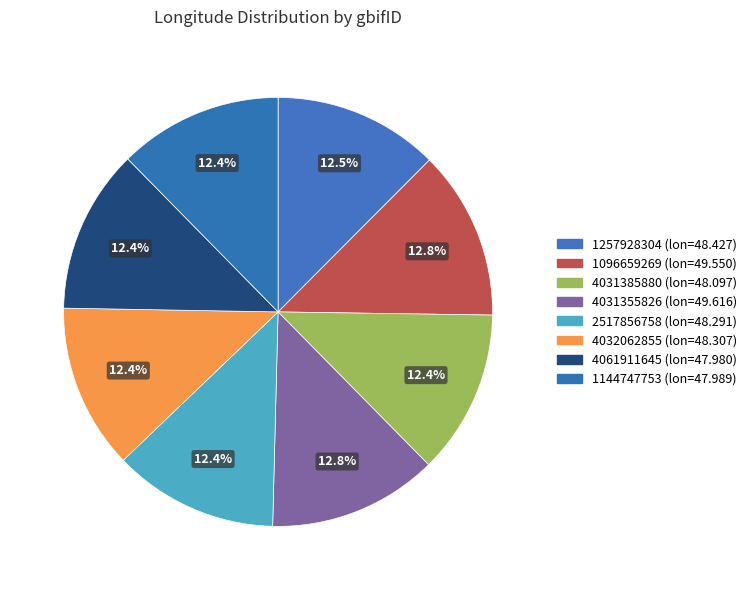

Does 1257928304 account for over 50% of the chart?

No